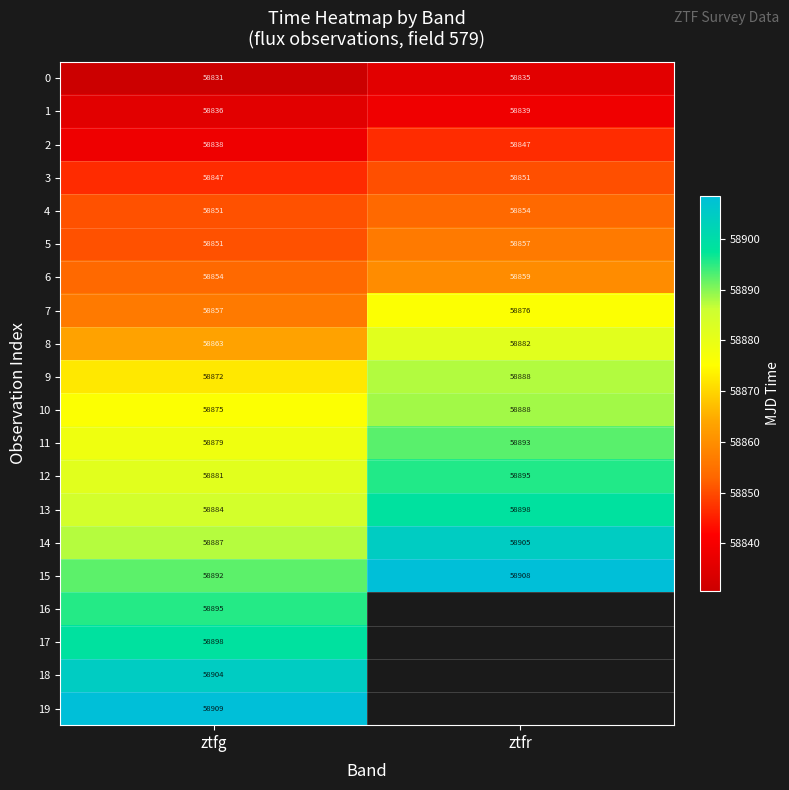

Rank the categories by 9 value from lowest to highest.

ztfg, ztfr